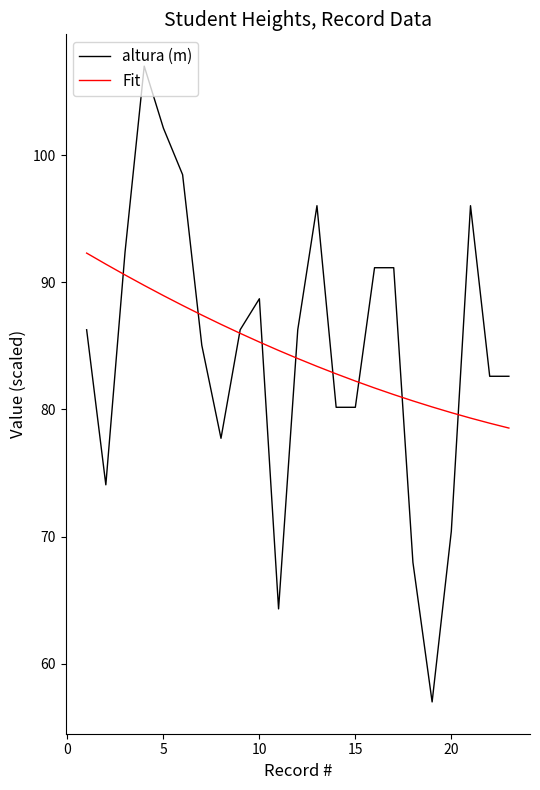

What is the highest value of the altura (m) series?

107.0